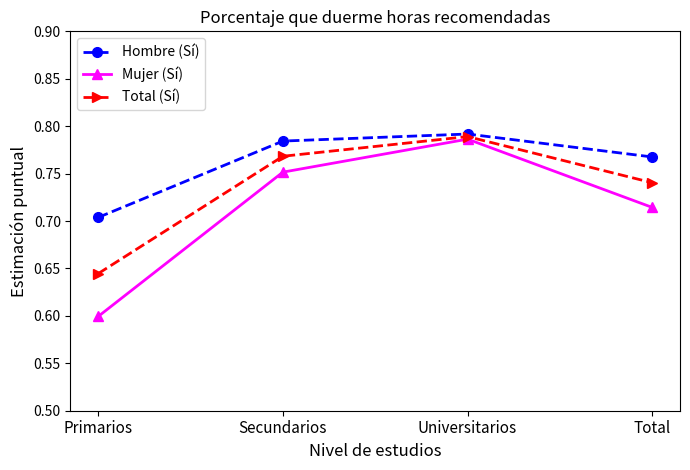

How many data points does each series have?

4